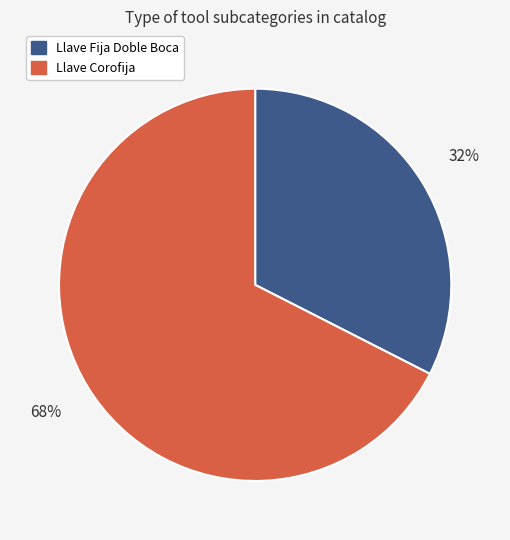

Does any single category account for the majority?

Yes